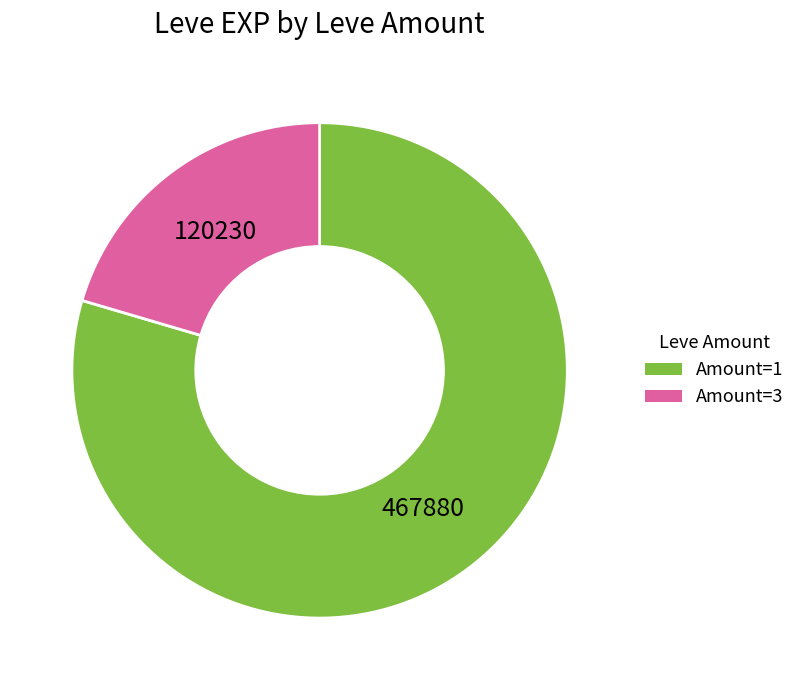

How many slices are in this pie chart?

2